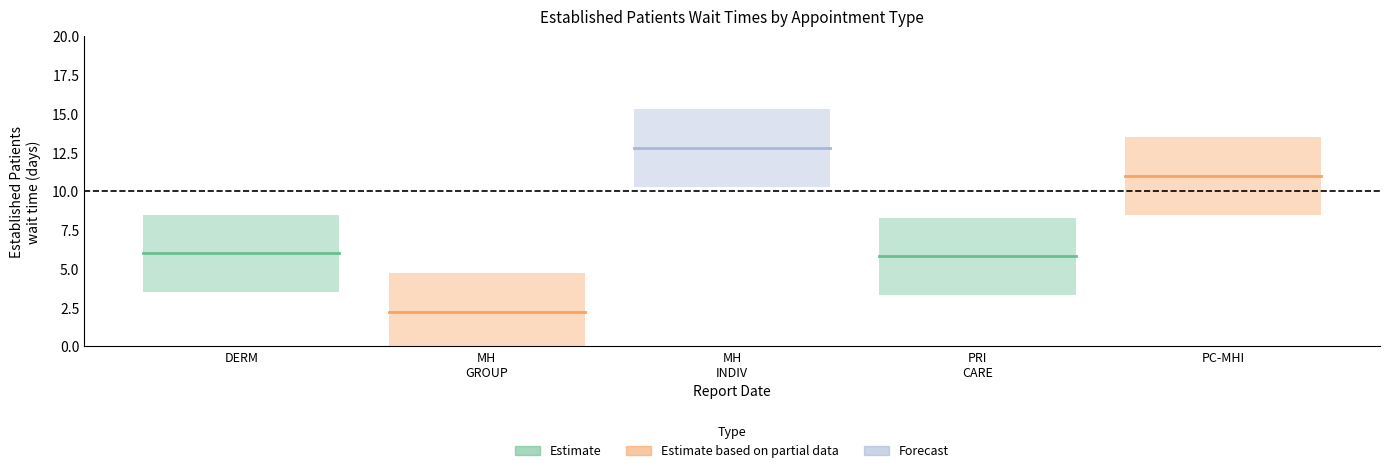

The DERMATOLOGY series shows 9.9 at MH
GROUP. True or false?

False